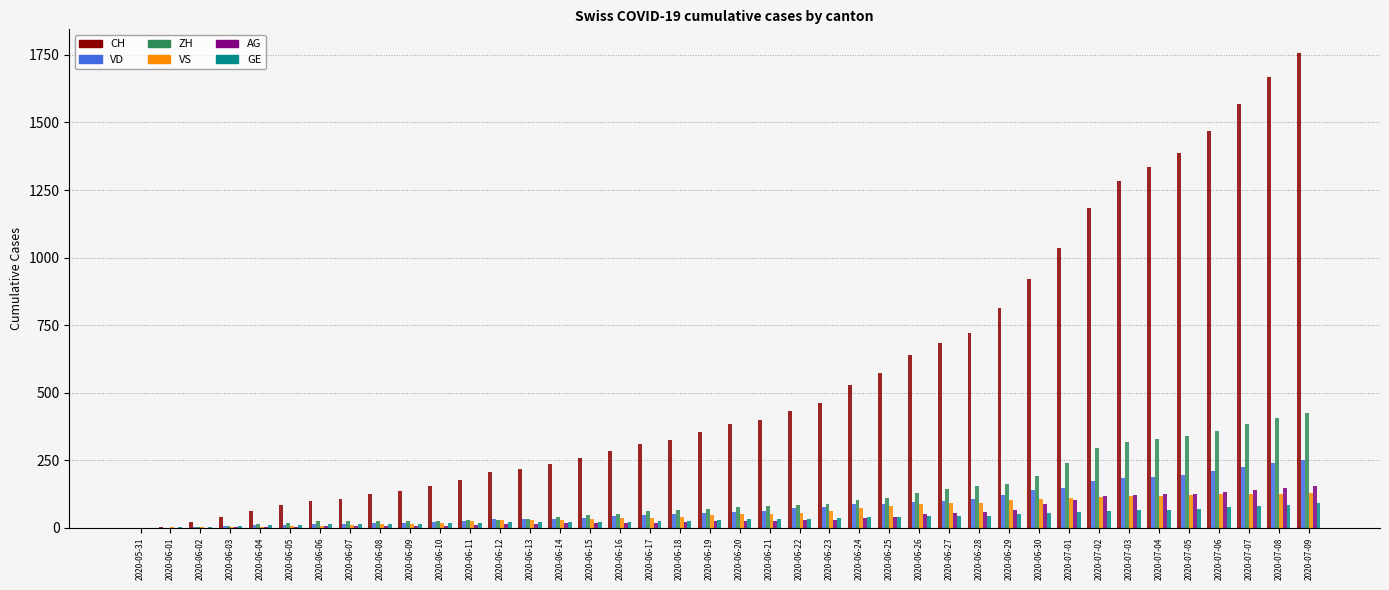

Are the bars grouped side by side (vs. stacked)?

Yes